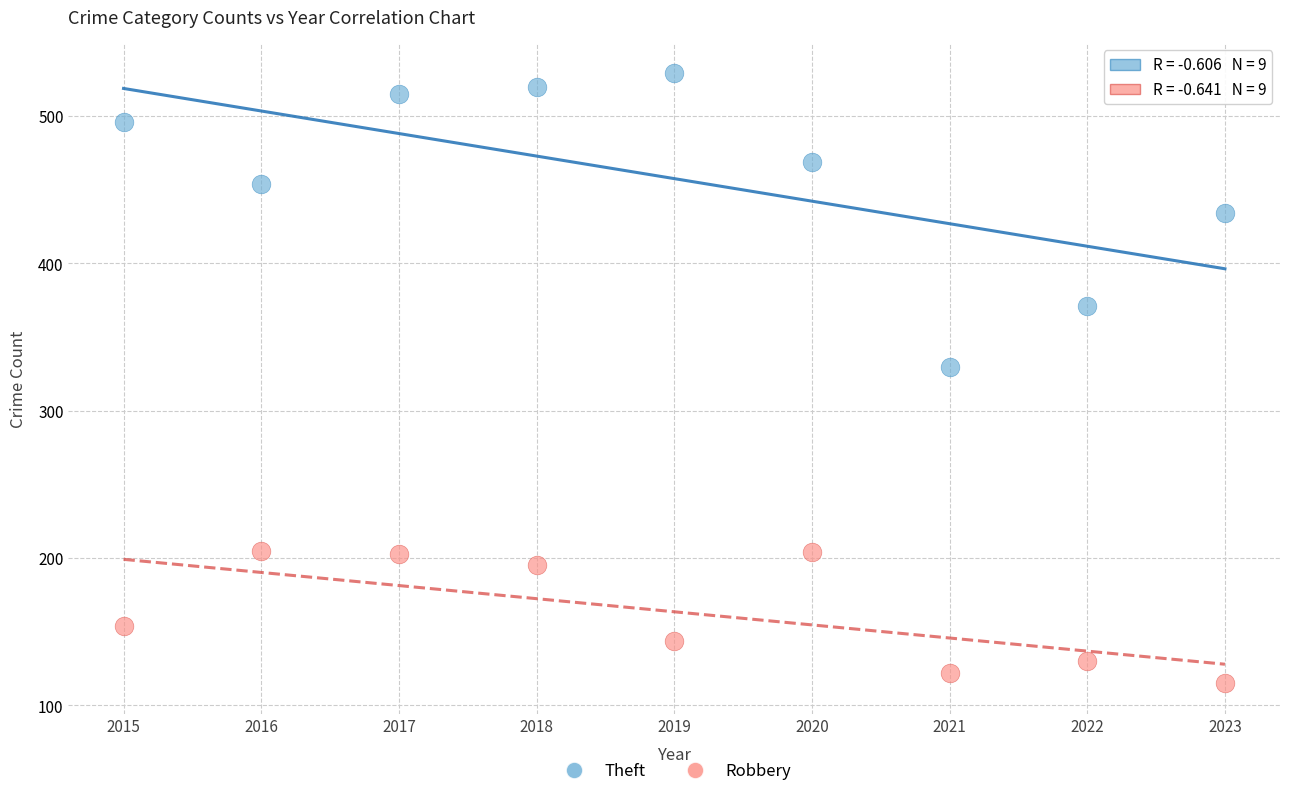

Which series has the largest Y range (max minus min)?

Theft